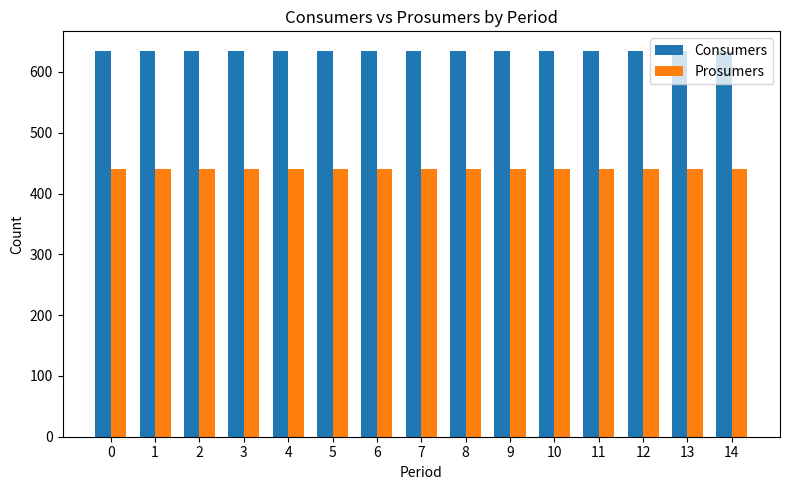

The Prosumers series shows 440 at 6. True or false?

True